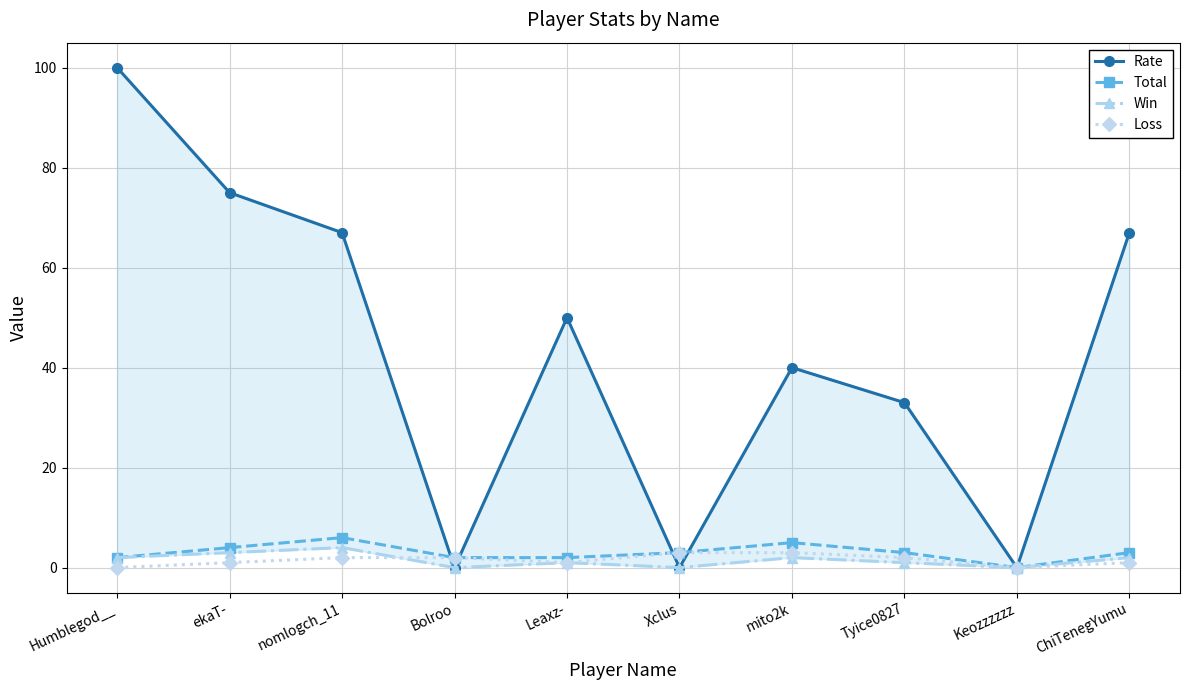

What position from the left is Humblegod__?

1